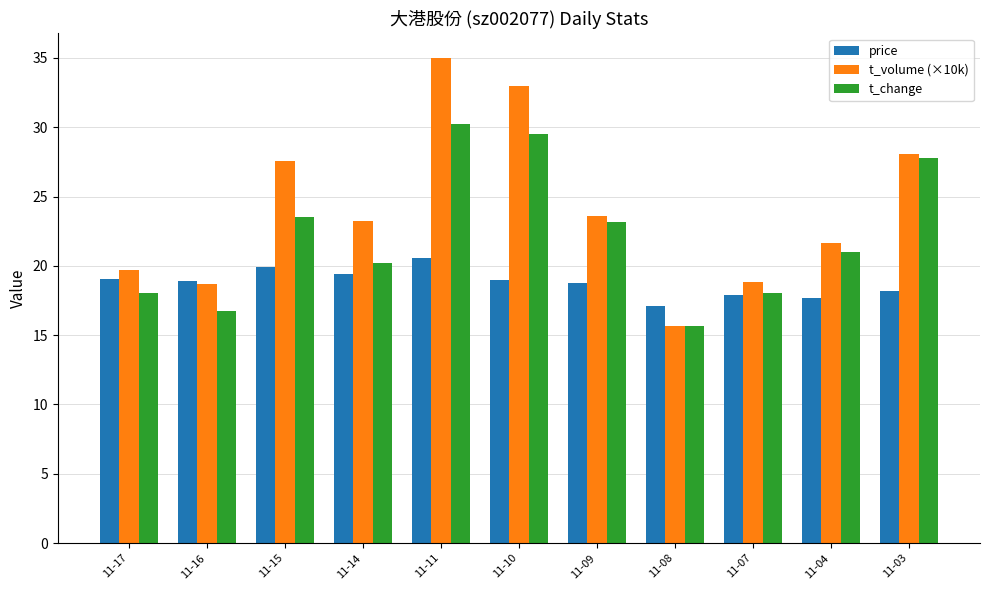

At which category is the sum across all series the highest?

11-11